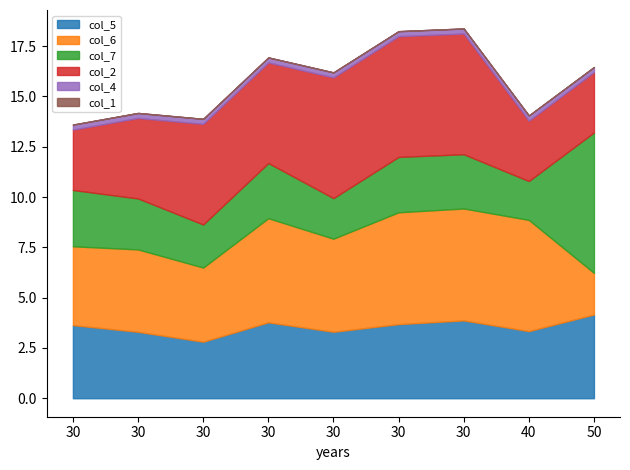

What are all the series names shown in the legend?

col_5, col_6, col_7, col_2, col_4, col_1